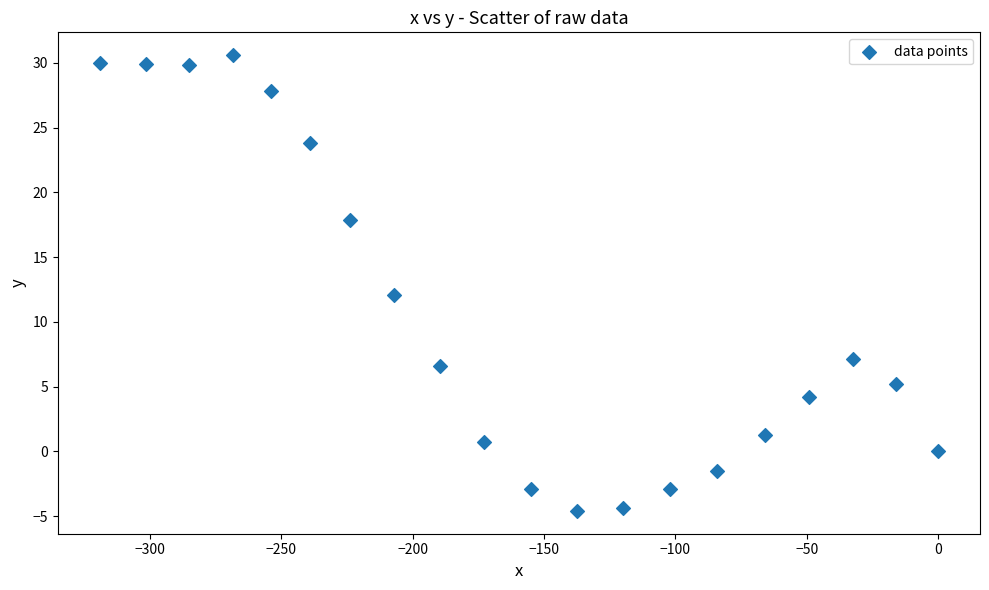

What Y value in the scatter plot is closest to 13?

12.1